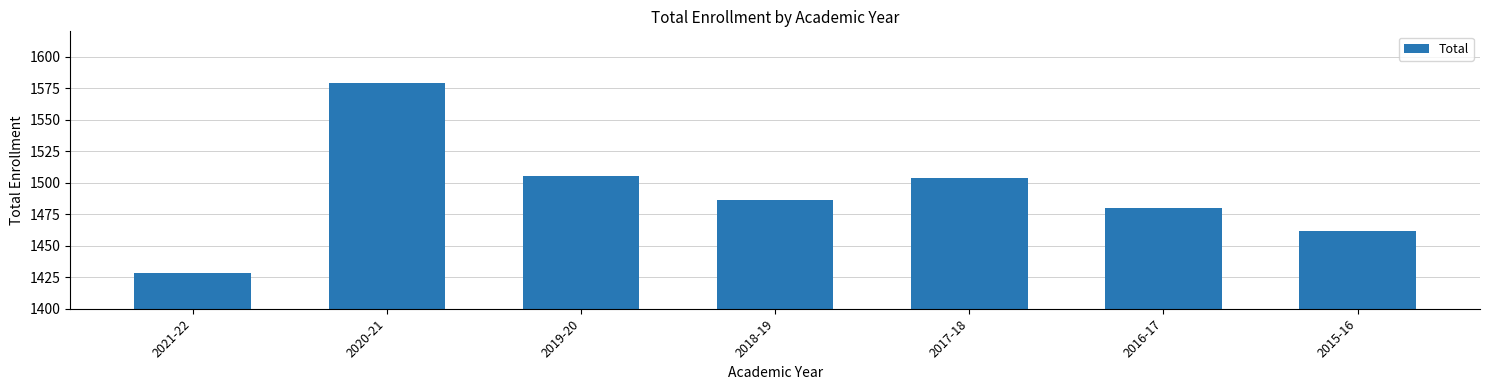

What is the difference between the maximum and minimum values?

151